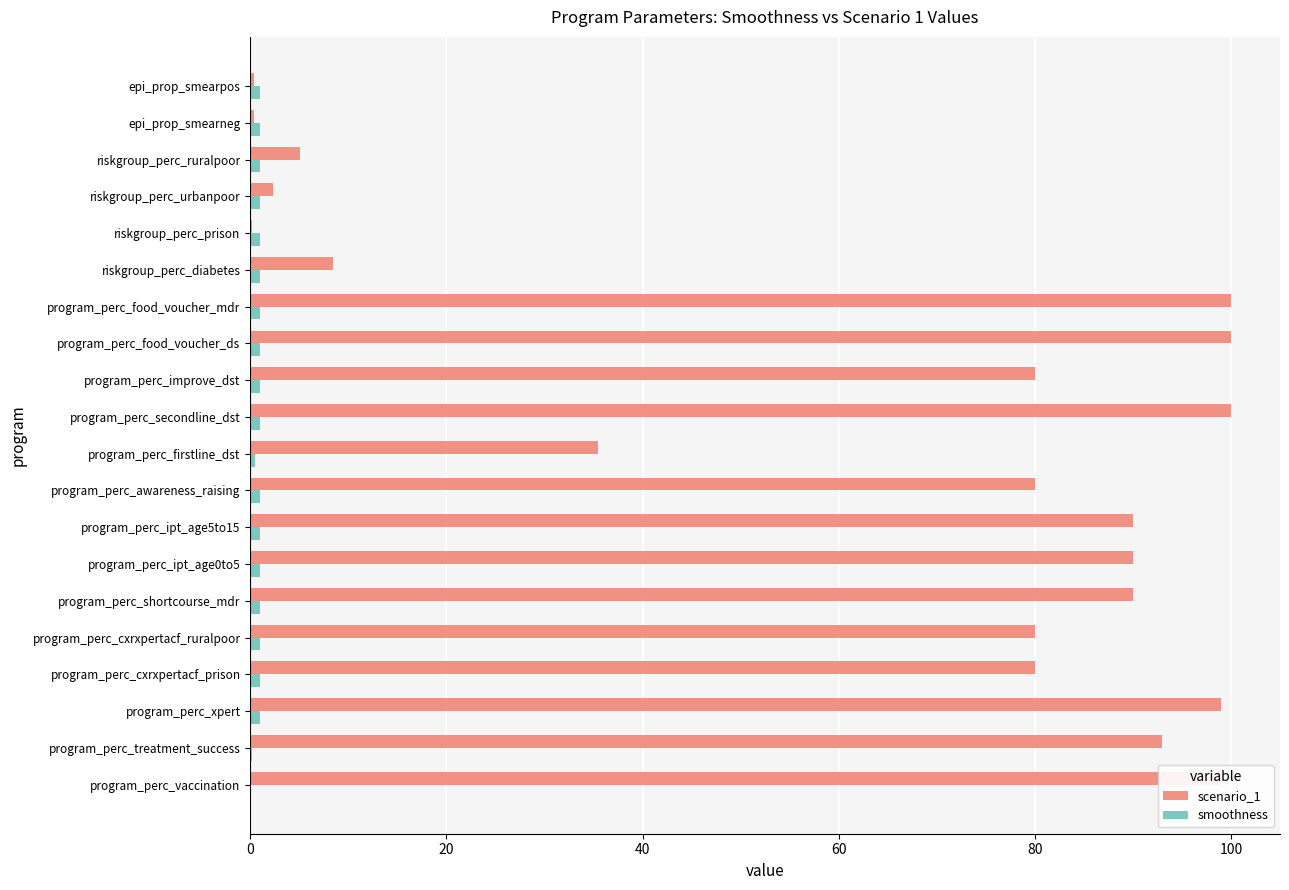

What is the sum of all scenario_1 values?

1233.2